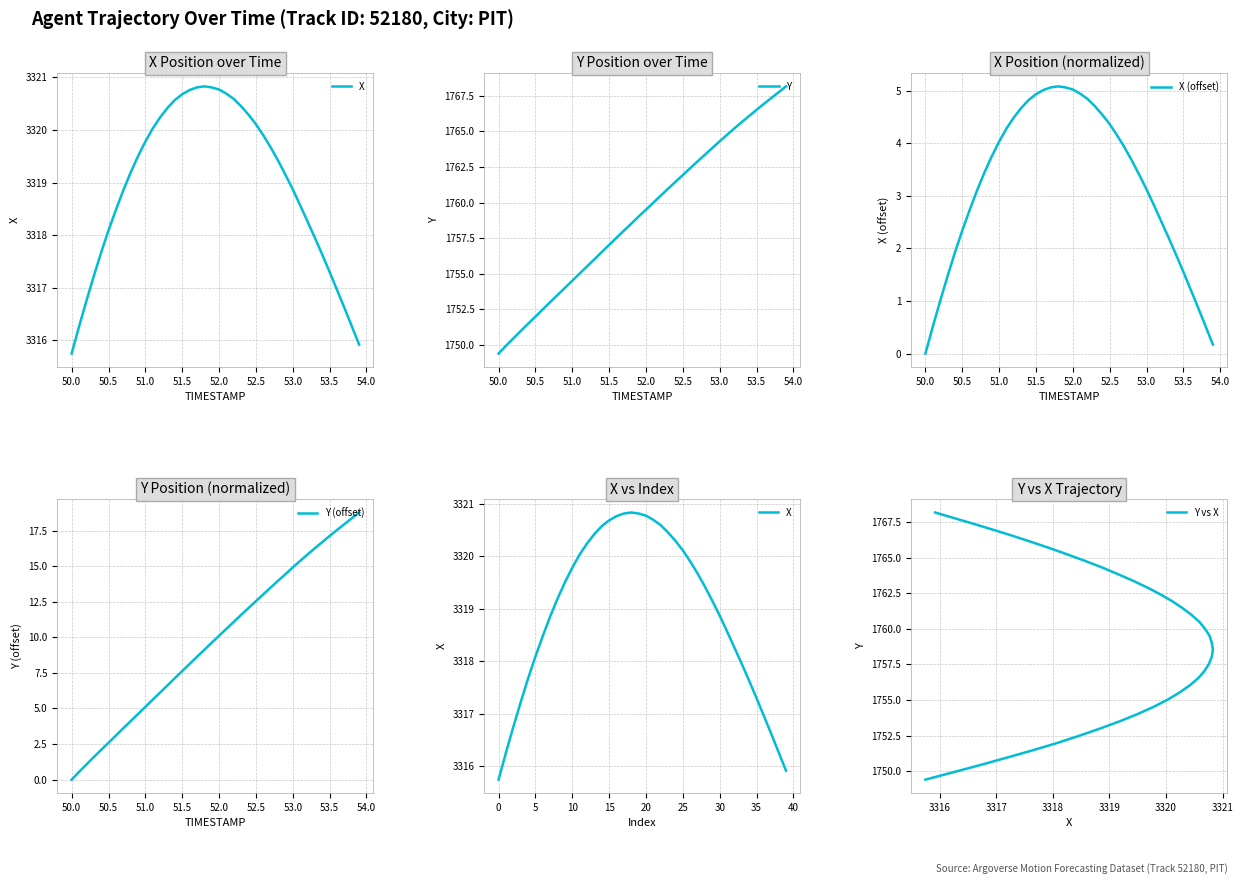

The X (offset) series shows 4.0 at 51.0. True or false?

True